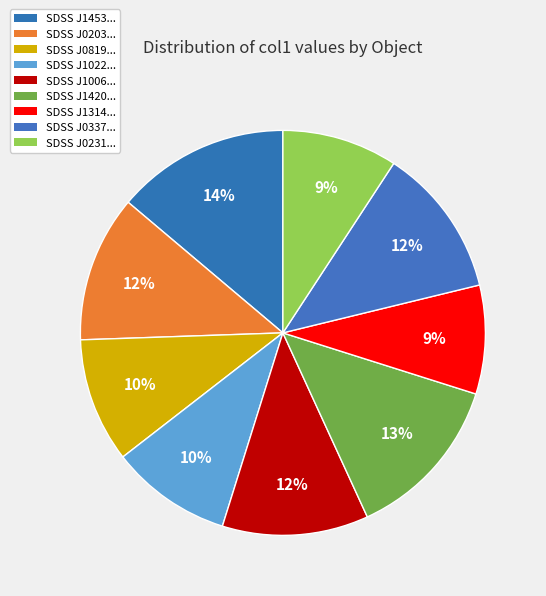

Count the number of slices in the pie.

9